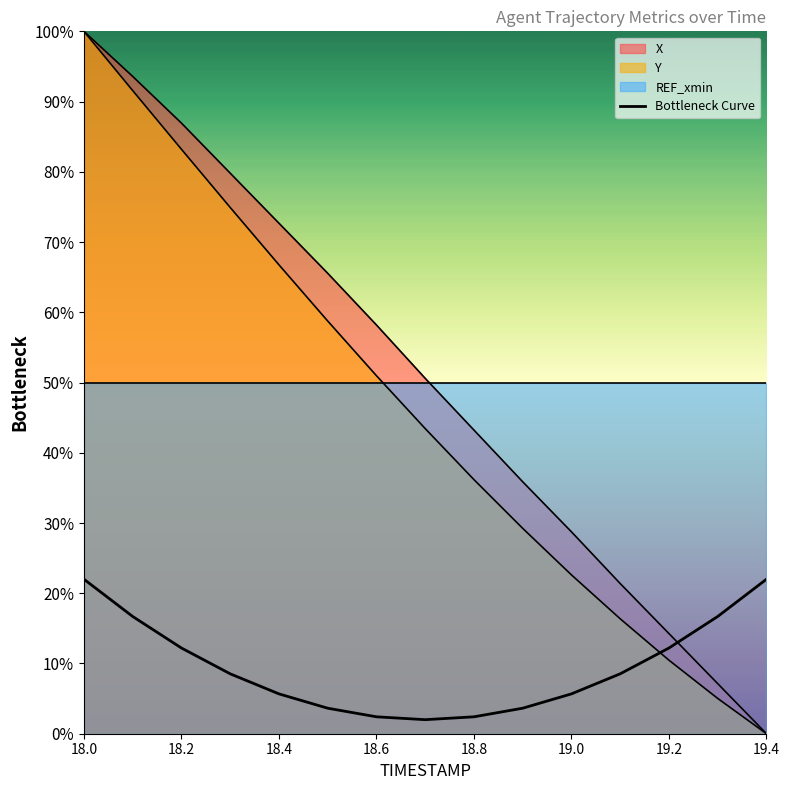

What is the difference between the maximum and minimum values?

20.0